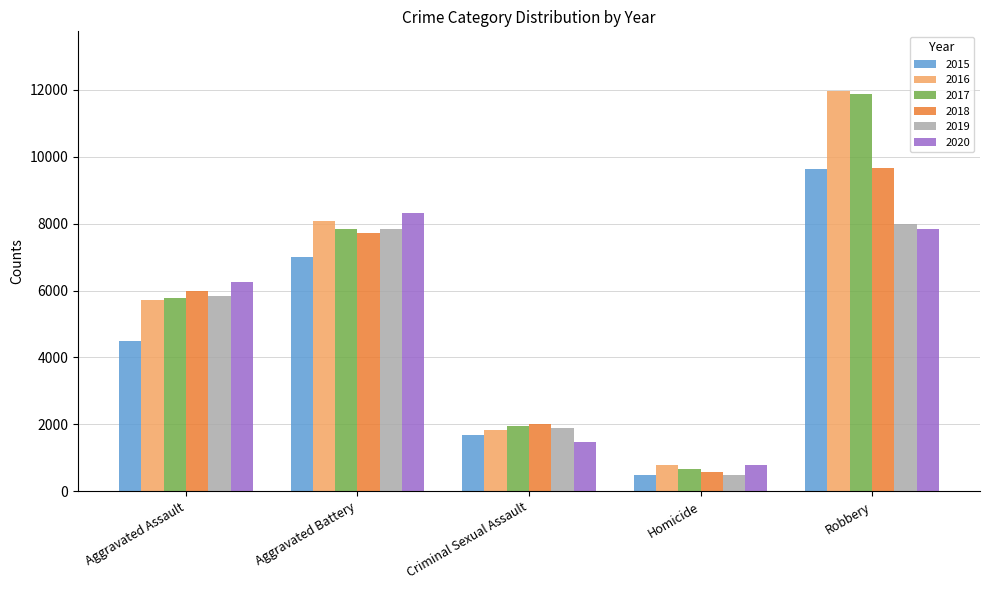

What is the spread (max minus min) of values at Aggravated Assault?

1783